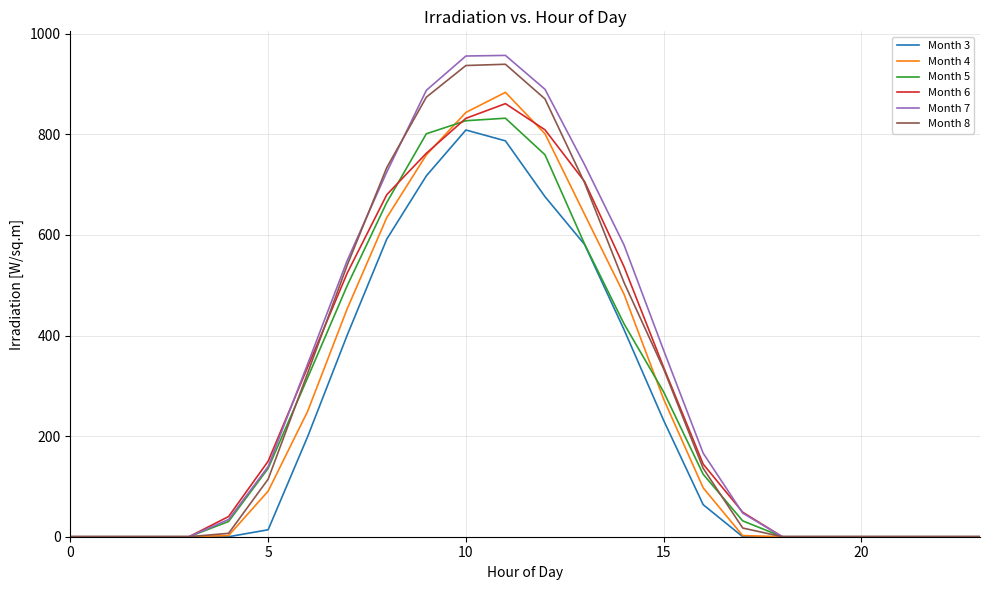

Which series has the largest total across all categories?

Month 7